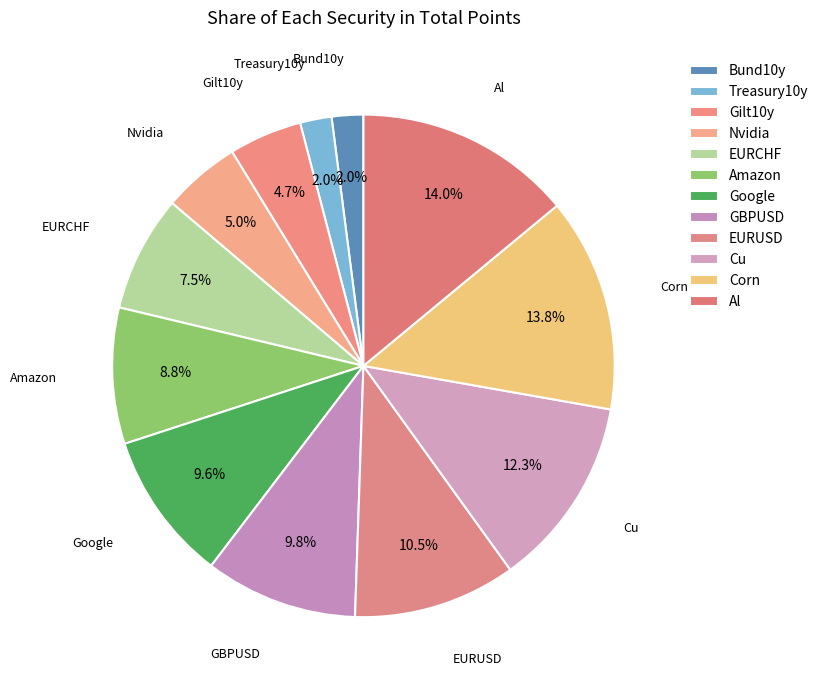

Count the number of slices in the pie.

12